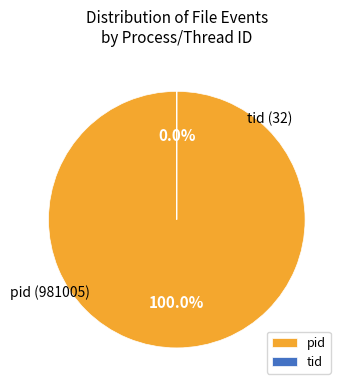

To the nearest percent, what is the average slice percentage?

50%